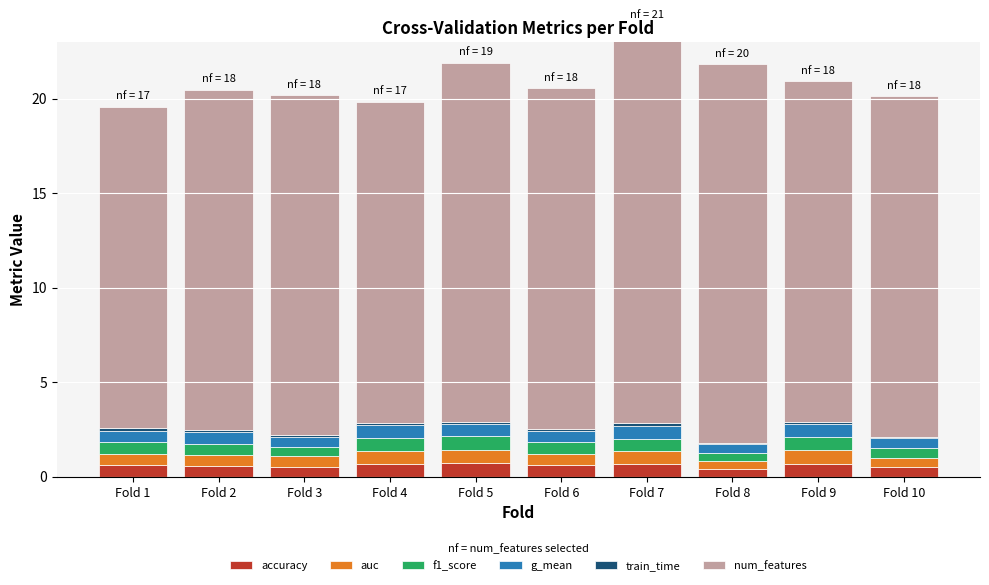

Is it true that num_features equals 4.0 at Fold 3?

False